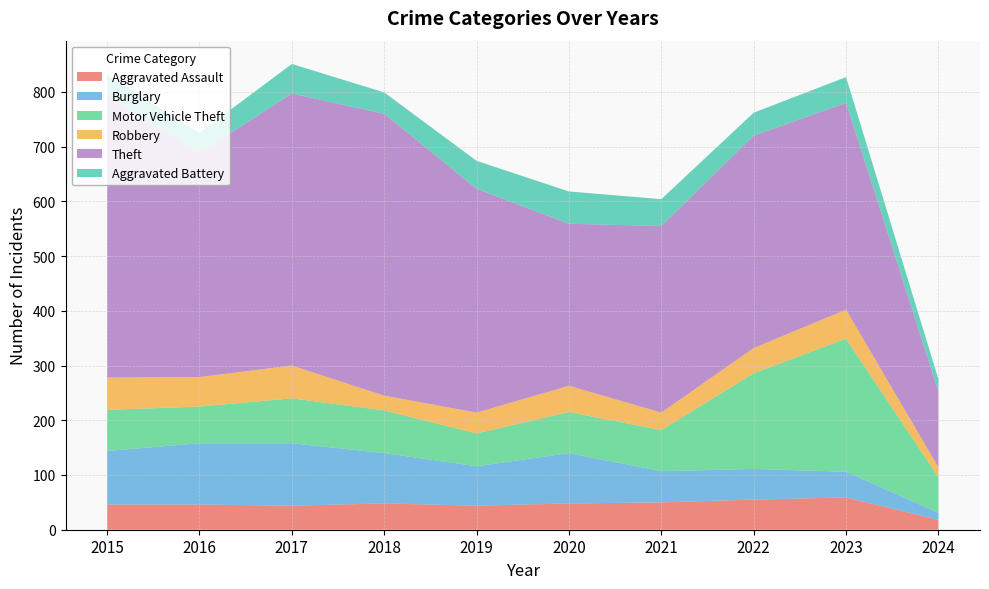

Reading right to left, list all the values displayed in this chart.

Aggravated Assault: 2024=18	2023=59	2022=55	2021=50	2020=48	2019=44	2018=48	2017=44	2016=46	2015=46
Burglary: 2024=13	2023=47	2022=56	2021=57	2020=92	2019=72	2018=92	2017=114	2016=112	2015=98
Motor Vehicle Theft: 2024=65	2023=243	2022=175	2021=75	2020=75	2019=60	2018=78	2017=82	2016=67	2015=75
Robbery: 2024=18	2023=53	2022=46	2021=32	2020=48	2019=38	2018=27	2017=60	2016=54	2015=59
Theft: 2024=139	2023=378	2022=388	2021=341	2020=296	2019=409	2018=515	2017=497	2016=409	2015=515
Aggravated Battery: 2024=22	2023=47	2022=42	2021=49	2020=59	2019=51	2018=39	2017=54	2016=37	2015=38